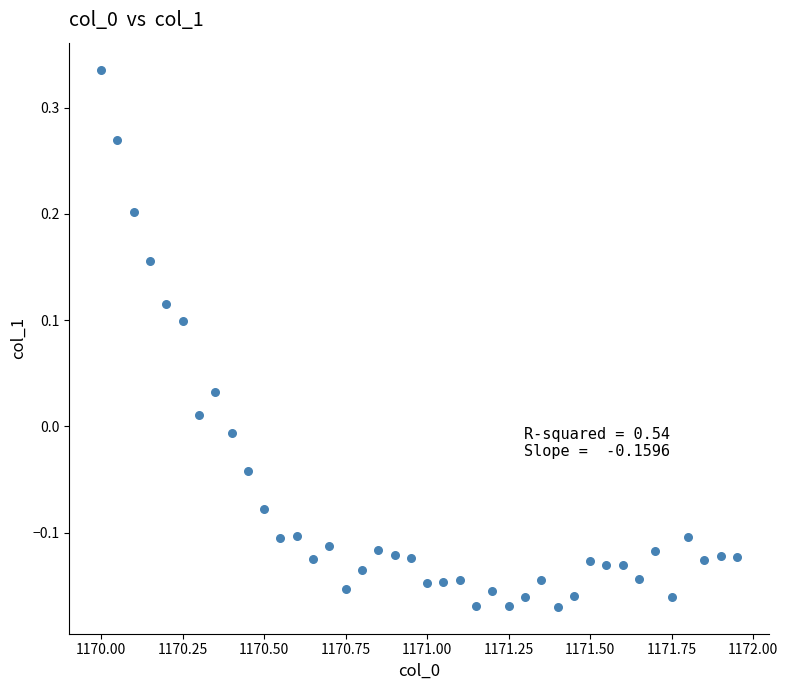

What is the range of Y values (max minus min)?

0.5